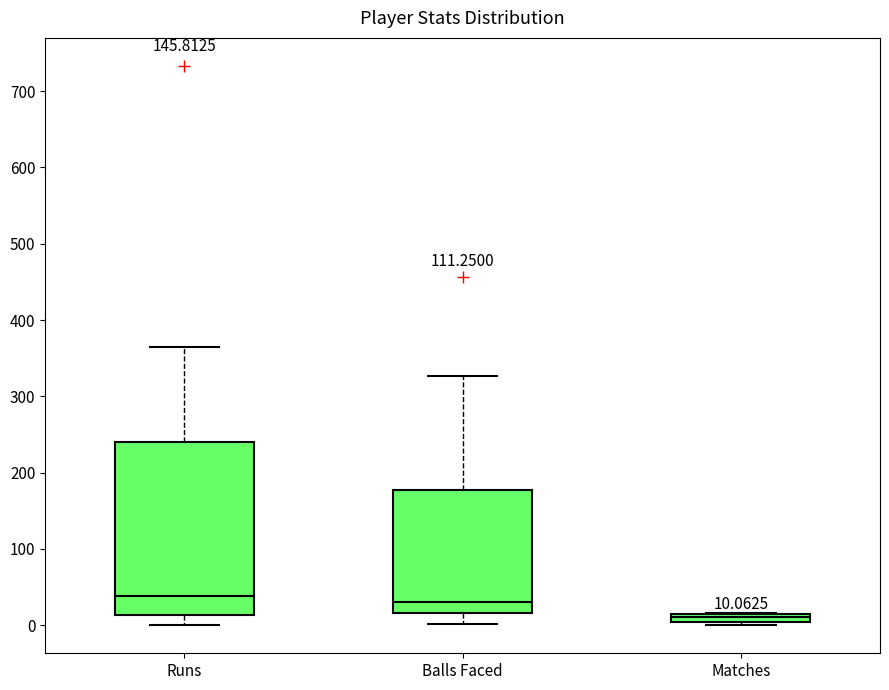

Comparing the boxes themselves (not the whiskers), which one is the tallest?

Runs